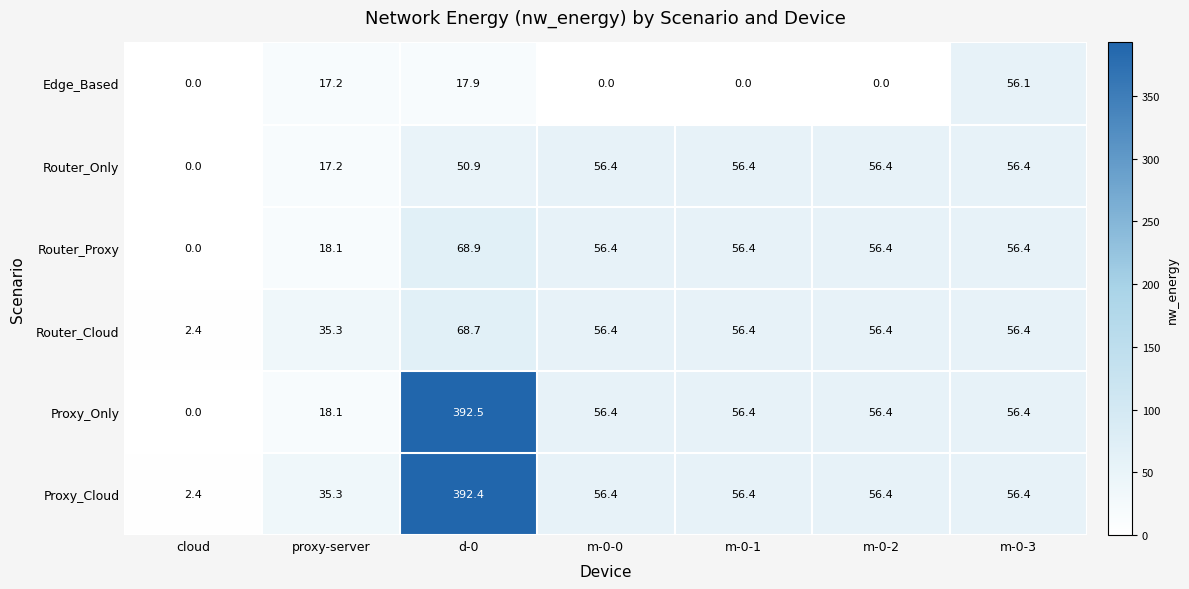

What is the total value across all series at d-0?

991.3